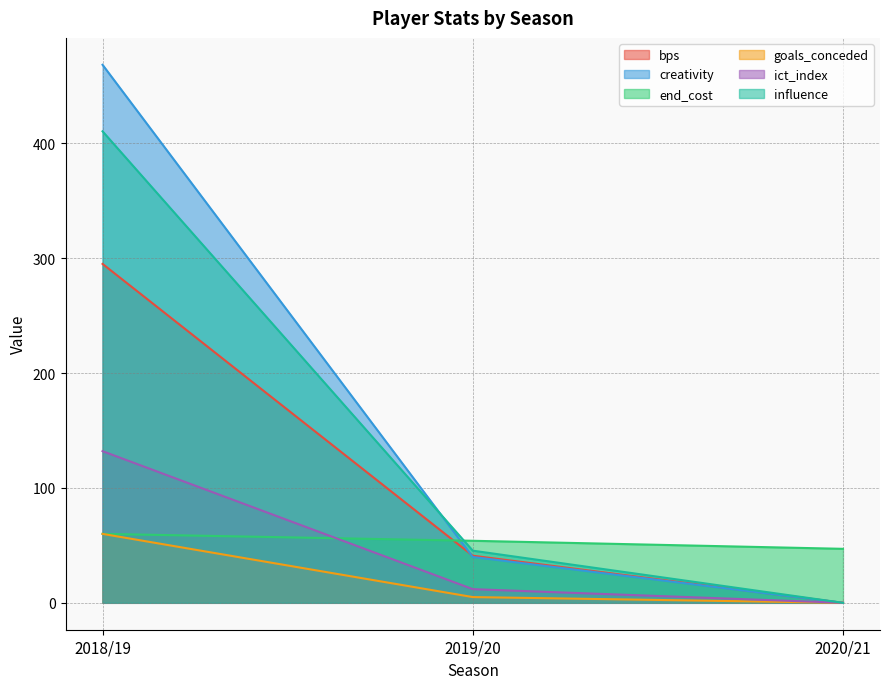

What is the sum of the influence values at 2019/20 and 2018/19?

455.8